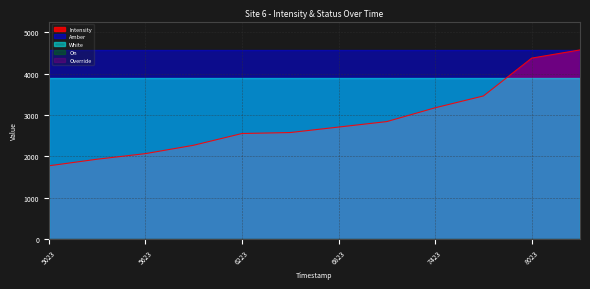

How many lines are shown in the chart?

5